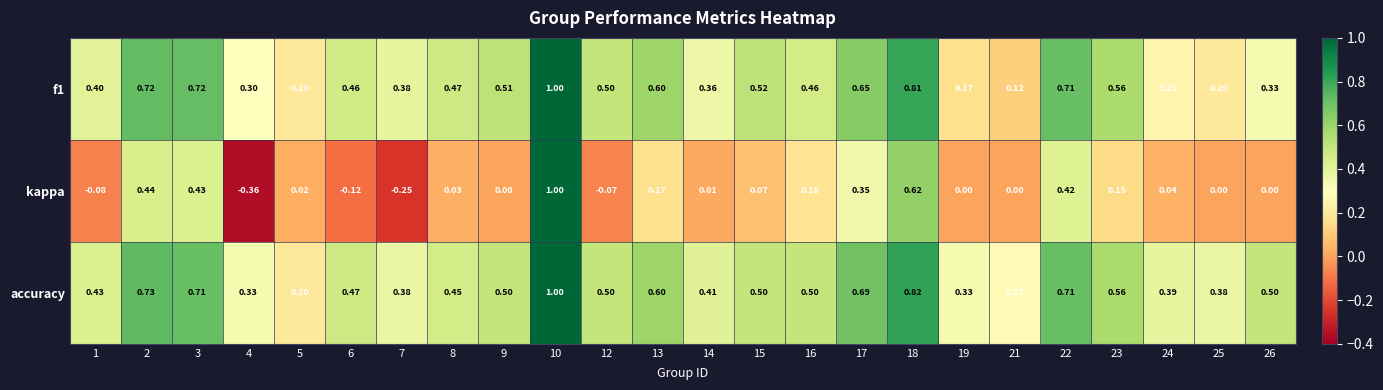

Which series changed the most between 4 and 17?

kappa